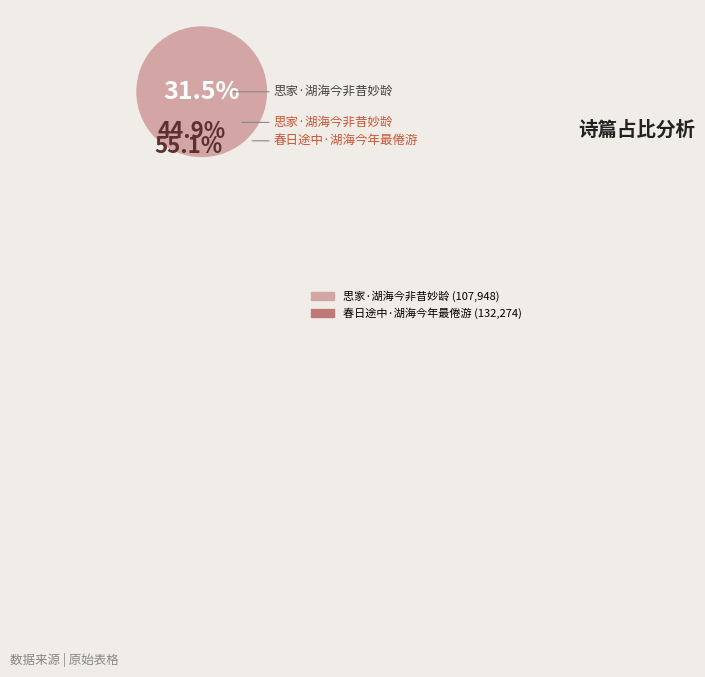

How many slices are in this pie chart?

2